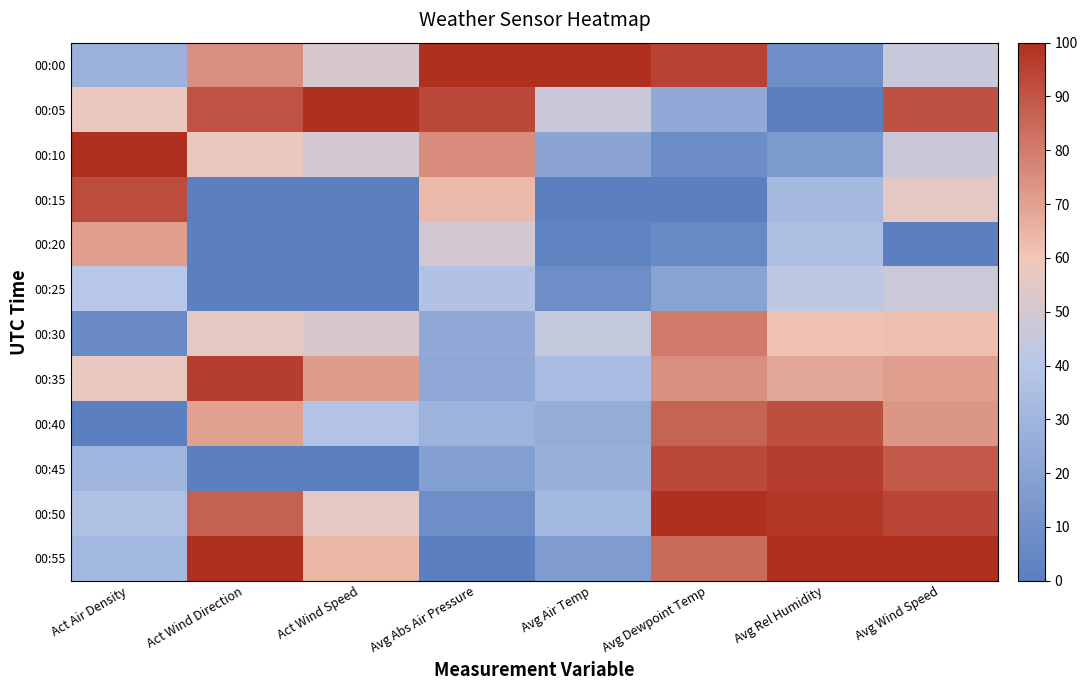

Count the number of data series in this chart.

12